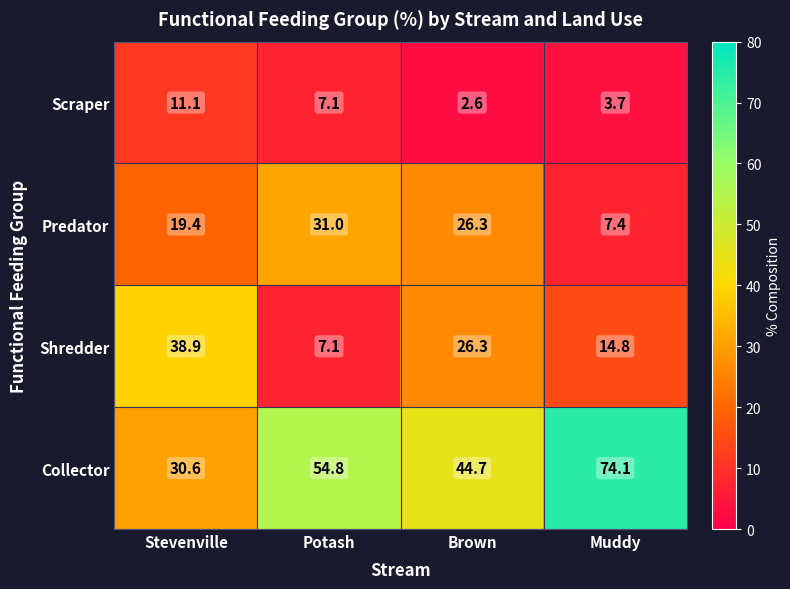

What is the minimum value shown in the chart?

2.6